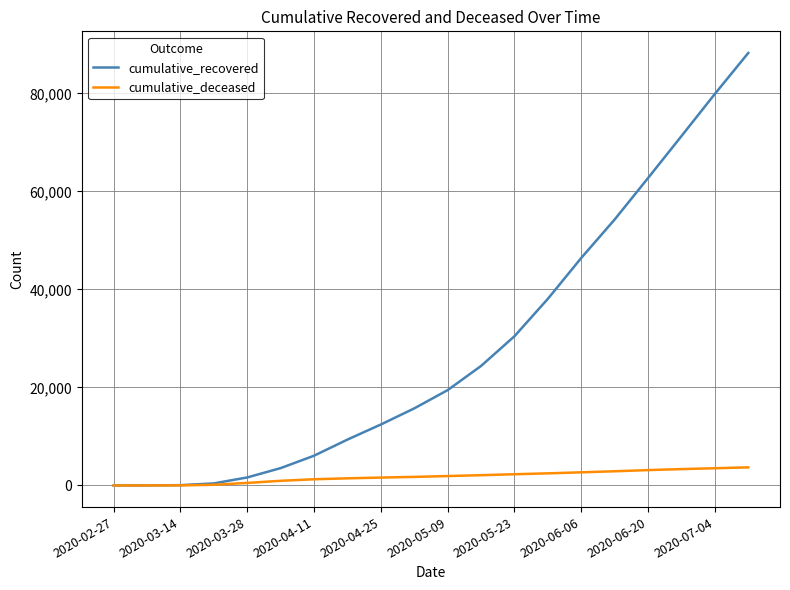

How many categories are shown in the chart?

20